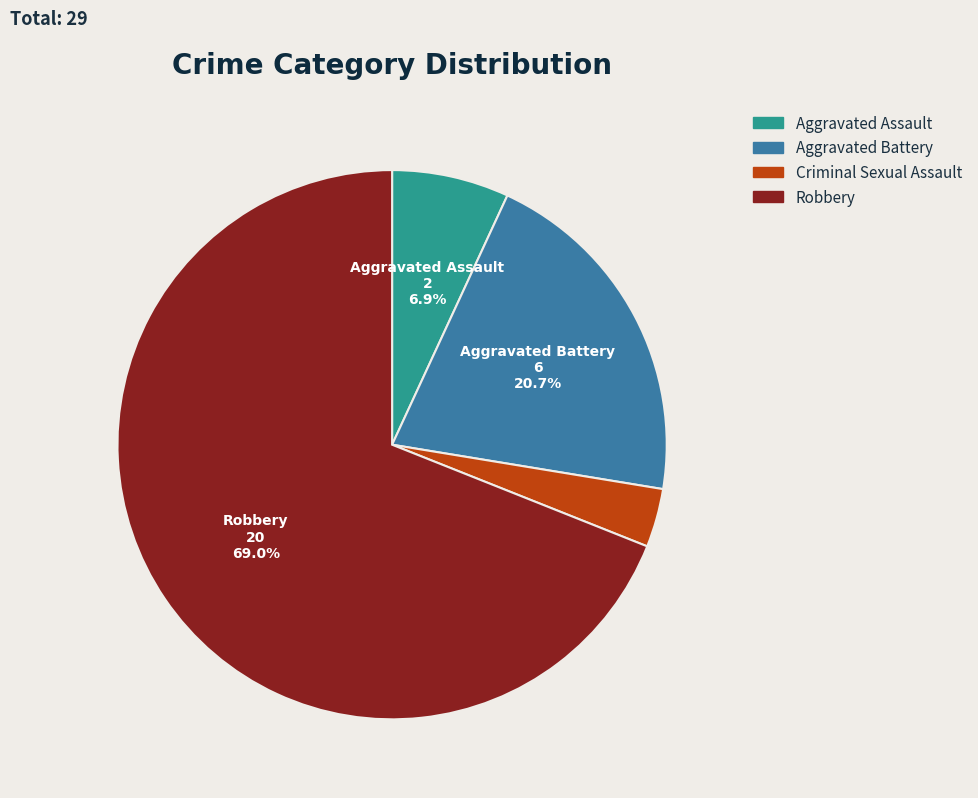

Which slice represents more than half of the pie?

Robbery